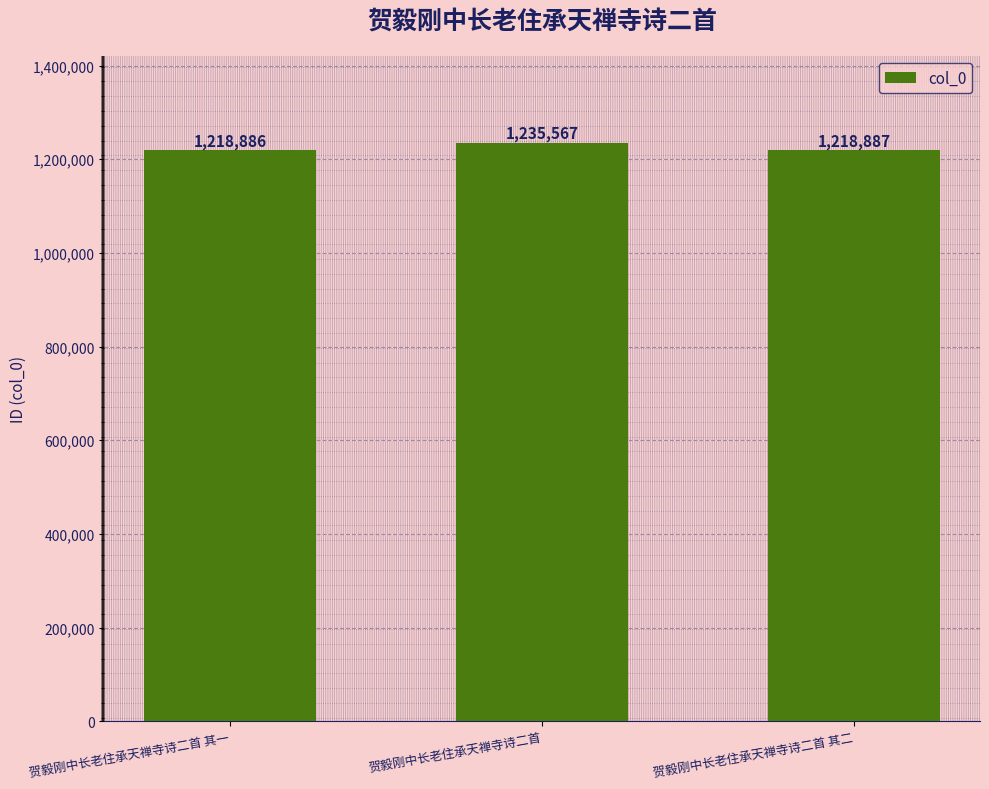

Where is the data nearest to the value 1227226?

贺毅刚中长老住承天禅寺诗二首 其二